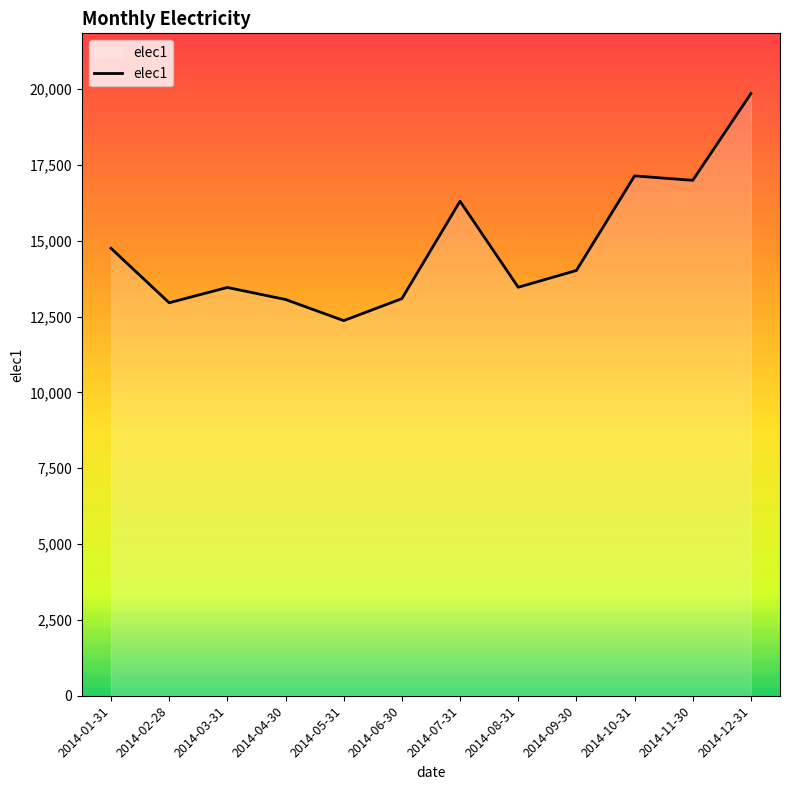

Count the number of data series in this chart.

1